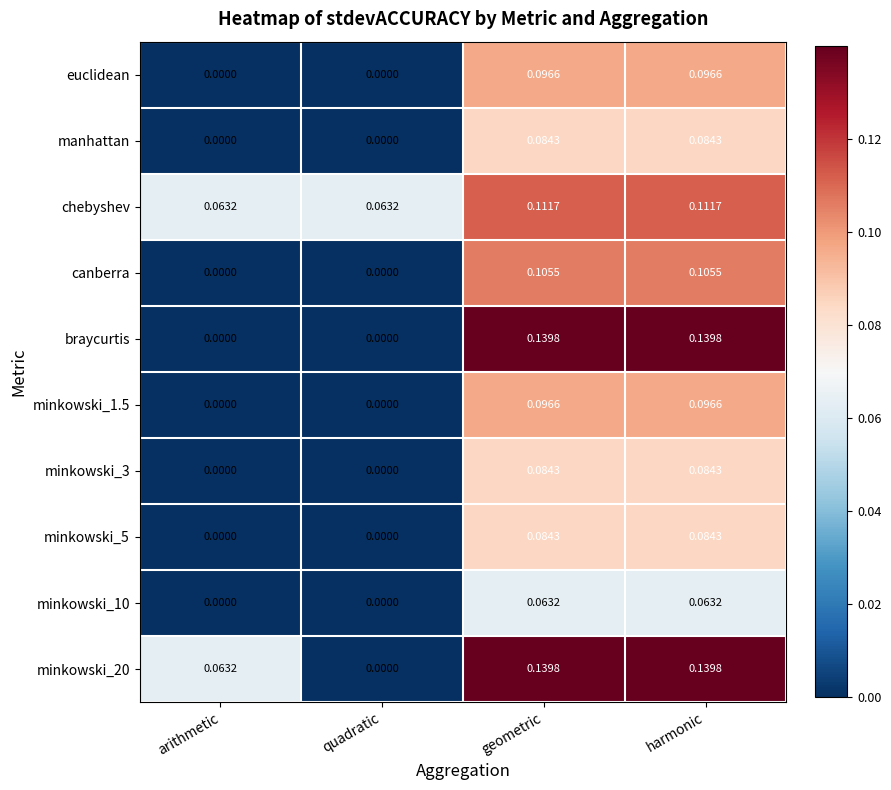

Which series has the largest total across all categories?

chebyshev